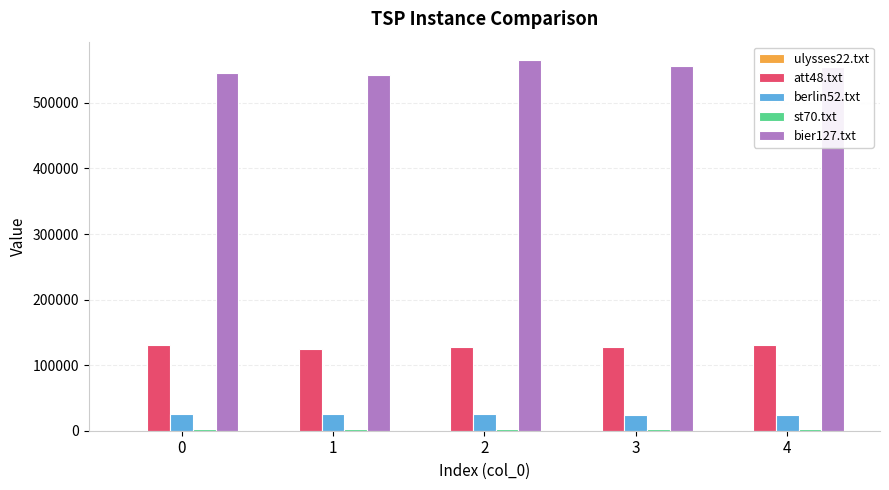

How many distinct data groups are displayed?

5